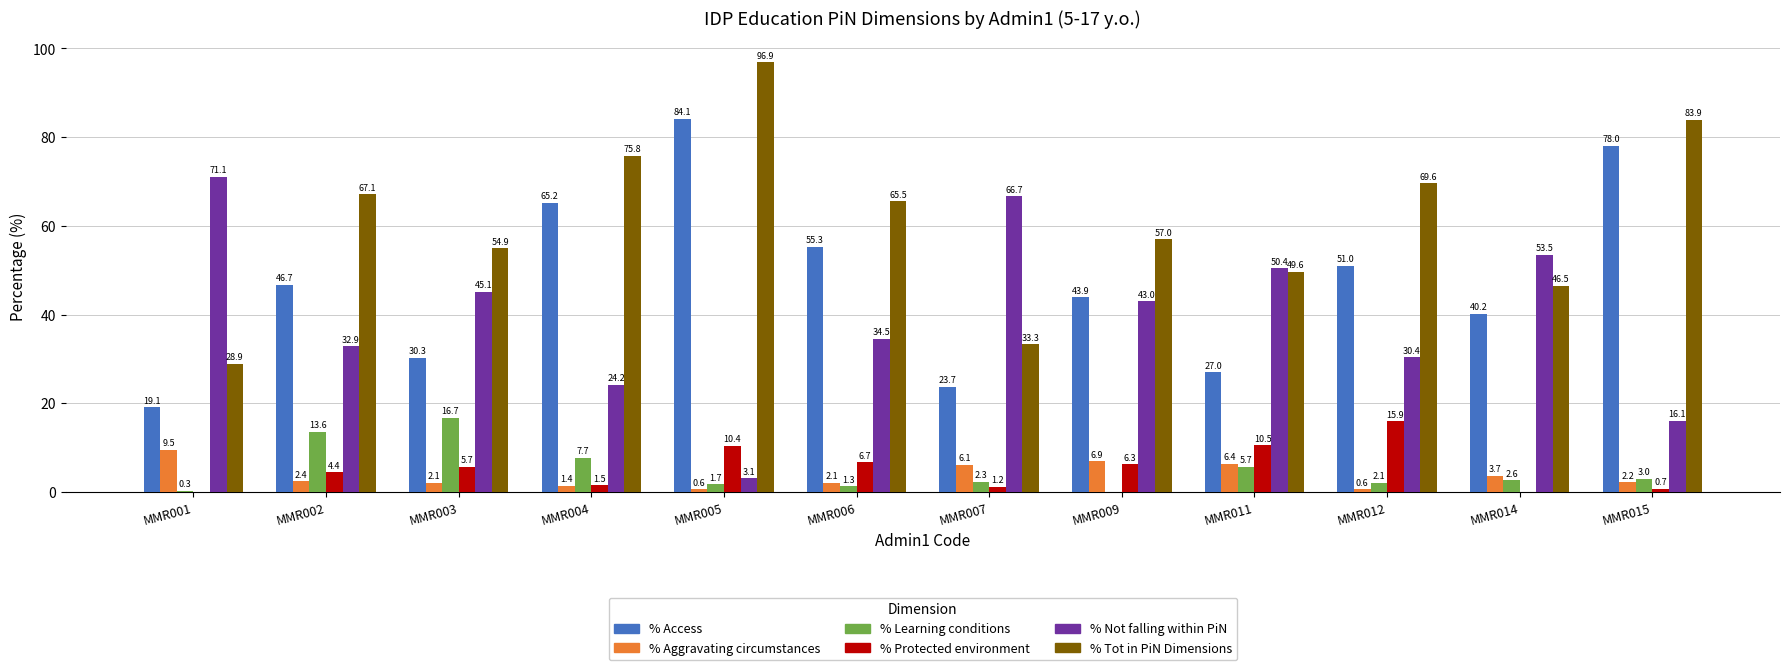

What is the difference between the % Tot in PiN Dimensions values at MMR001 and MMR009?

28.1